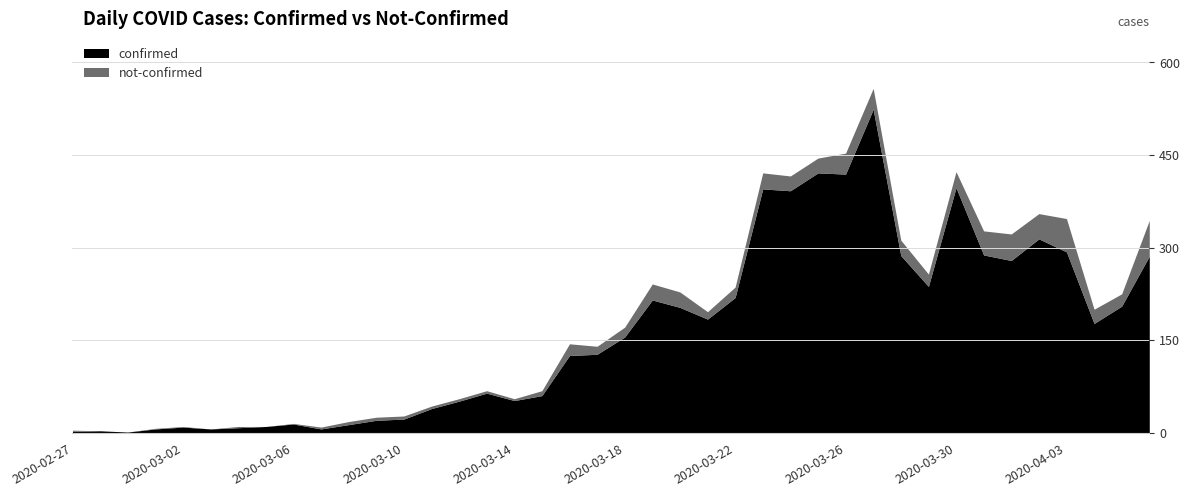

Which series has the largest total across all categories?

confirmed